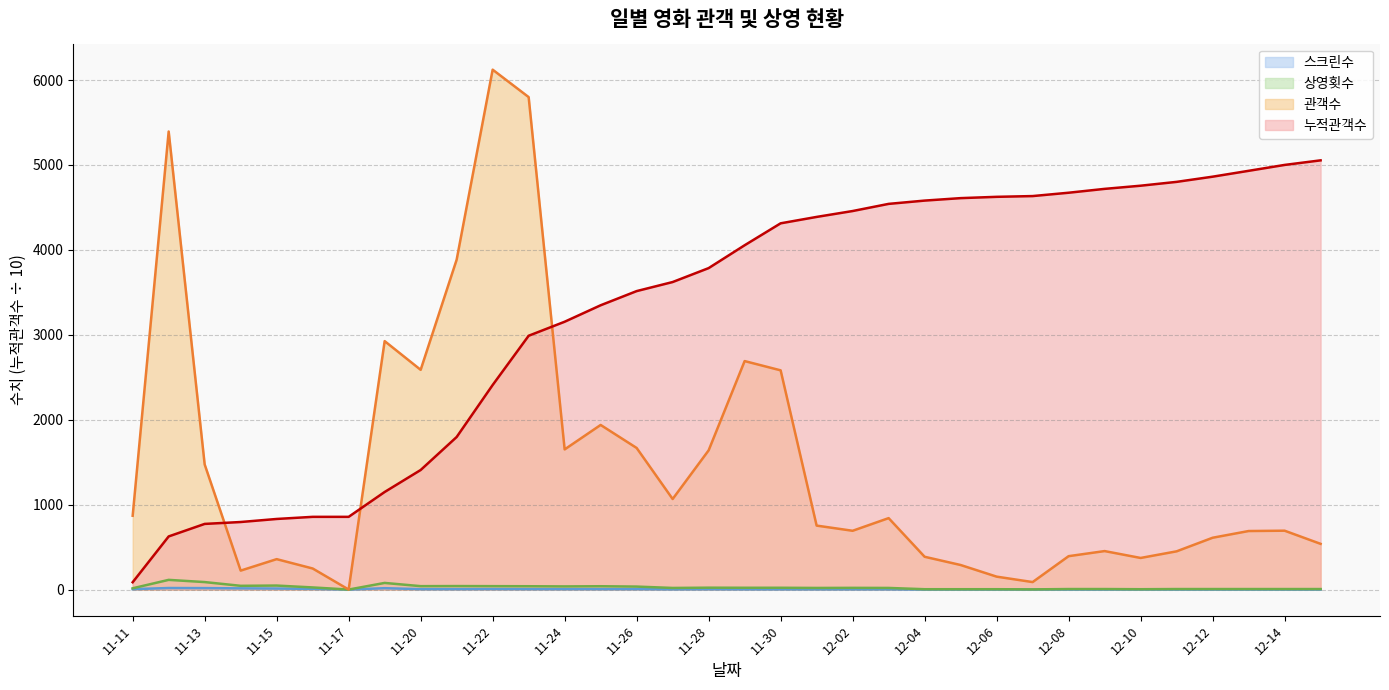

At which category does the chart reach its peak across all series?

11-22